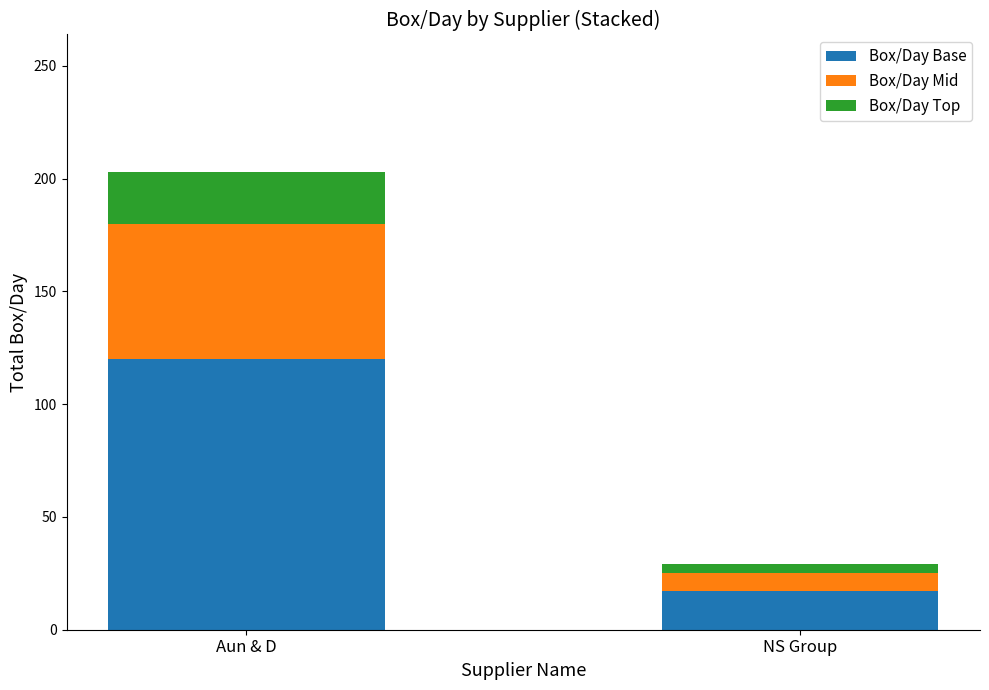

How many bars are there in total?

2